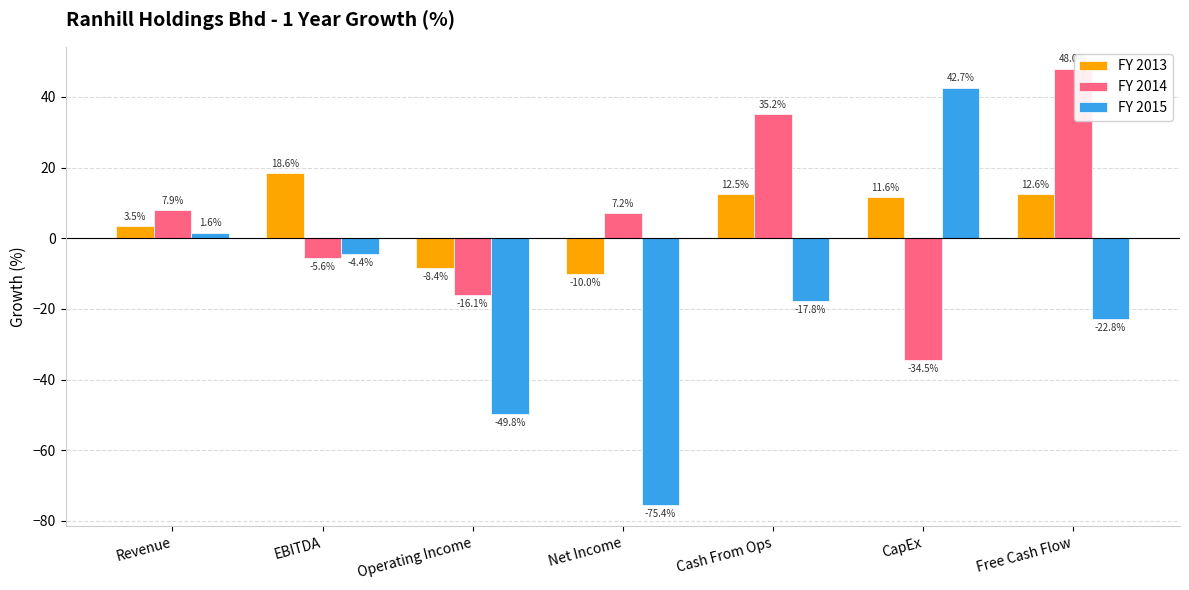

How many positive values does the FY 2015 series have?

2